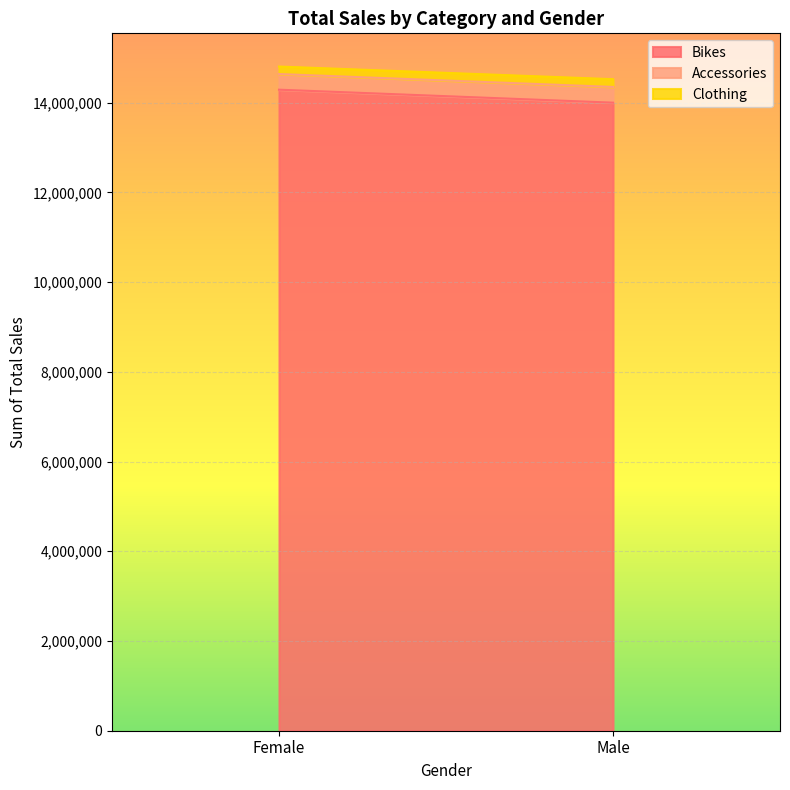

Which has a higher value, Male or Female?

Female